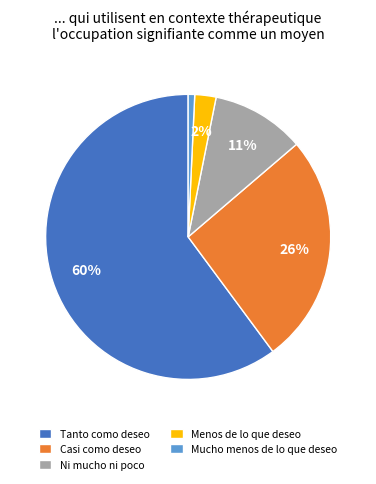

To the nearest percent, what is the combined percentage of Casi como deseo and Mucho menos de lo que deseo?

27%